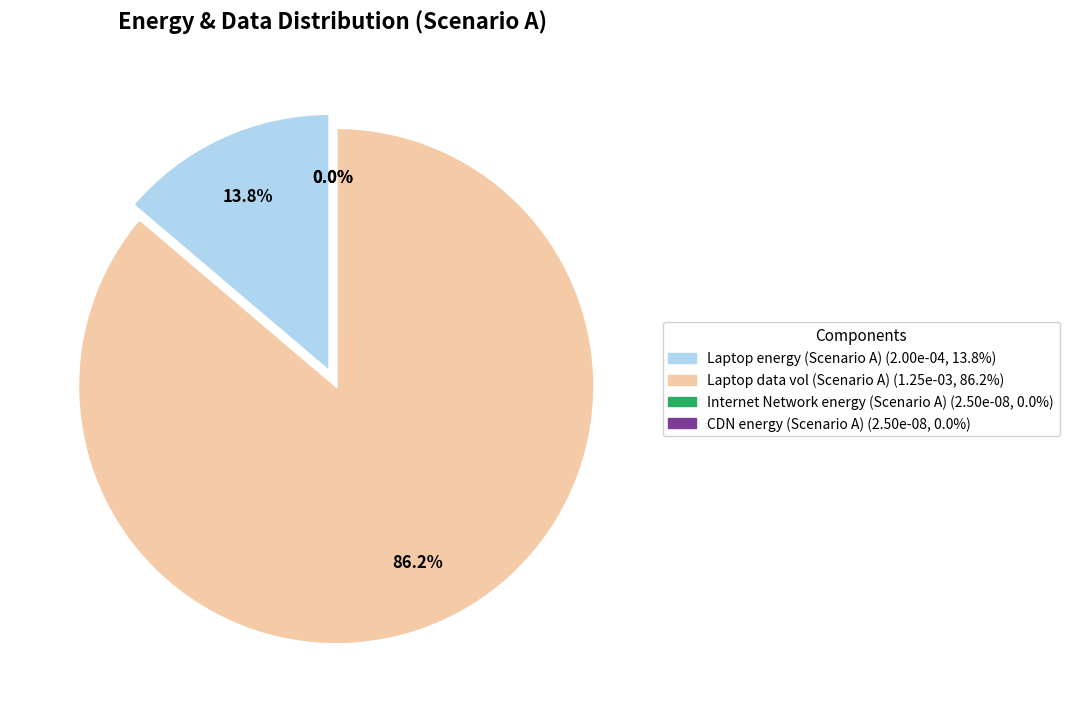

The CDN energy (Scenario A) slice represents 14% of the pie. True or false?

False